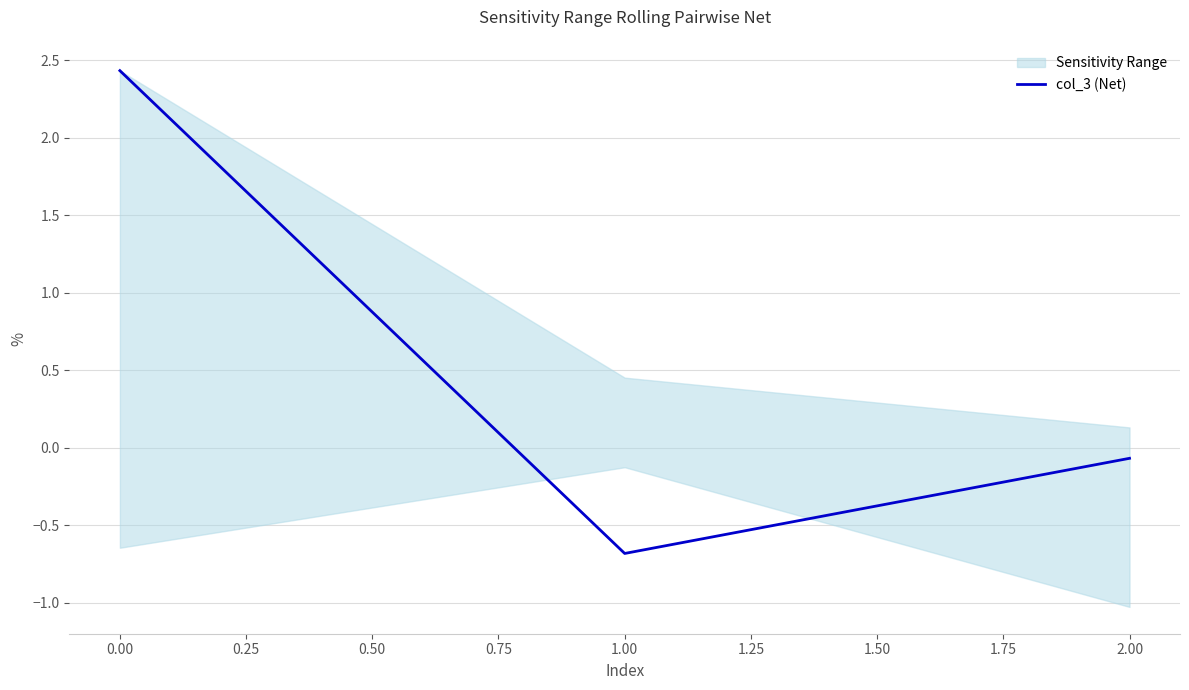

What is the minimum value for col_3 (Net)?

-0.7